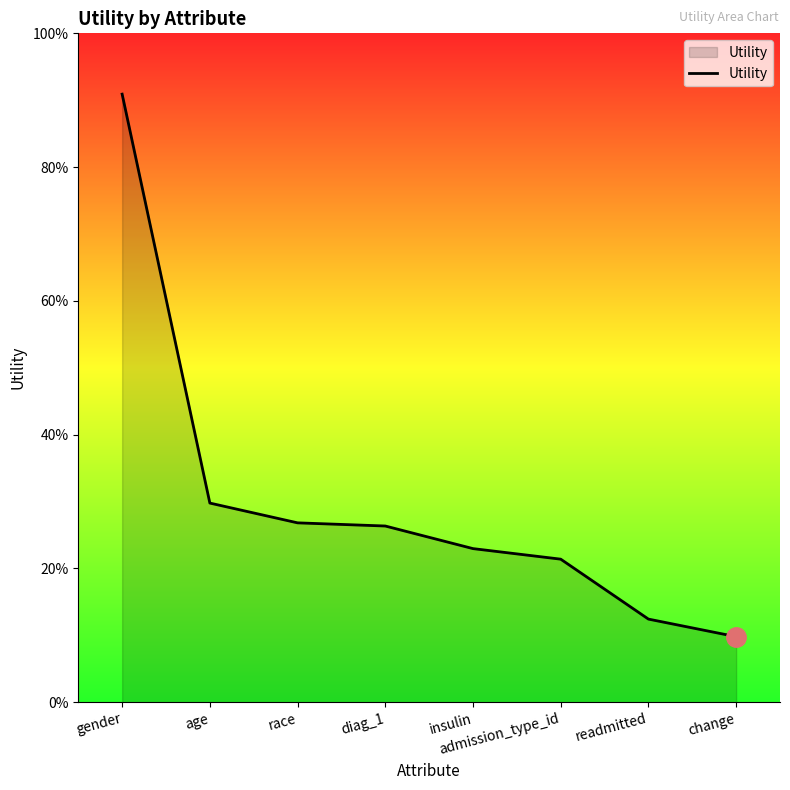

List the labels in order of value, largest first.

gender, age, race, diag_1, insulin, admission_type_id, readmitted, change